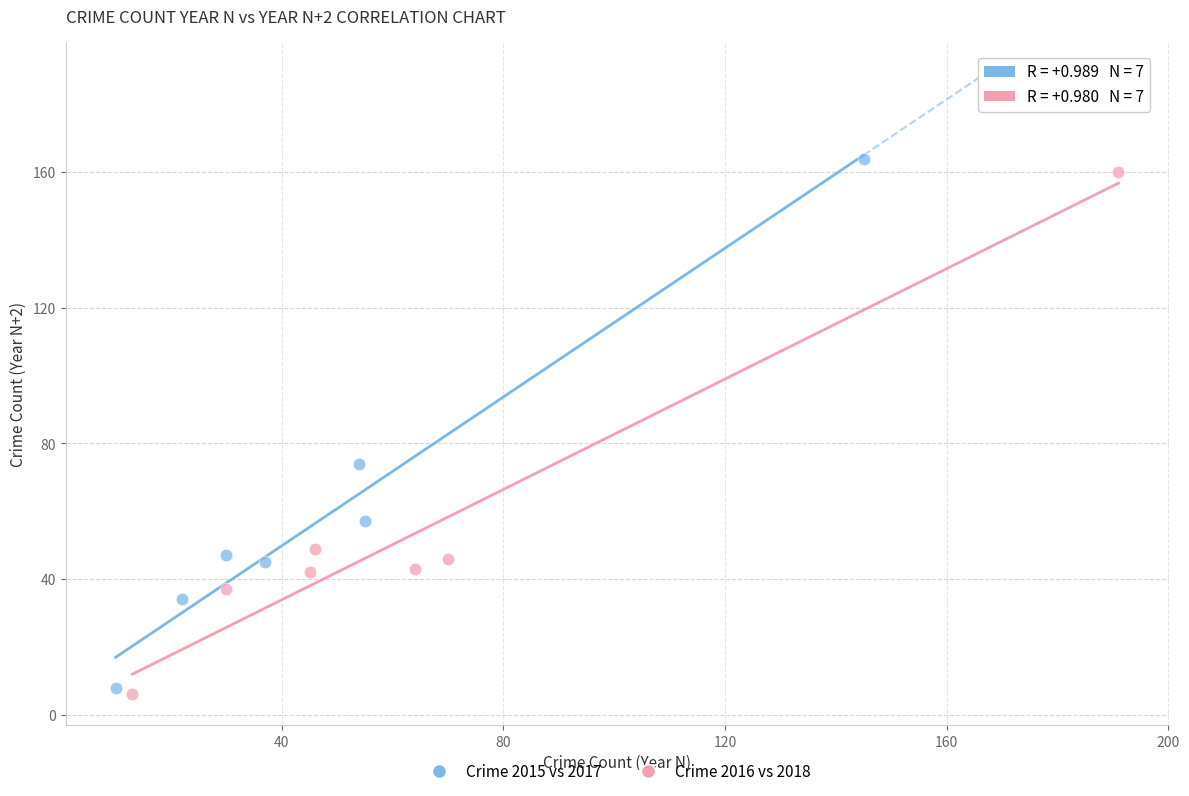

Which series has the largest Y range (max minus min)?

Crime 2015 vs 2017